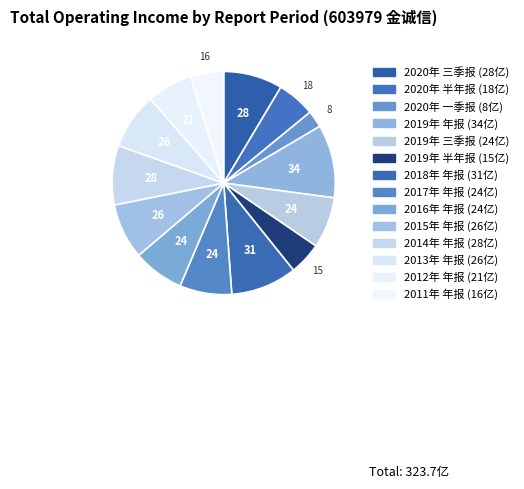

How many segments does this pie chart have?

14